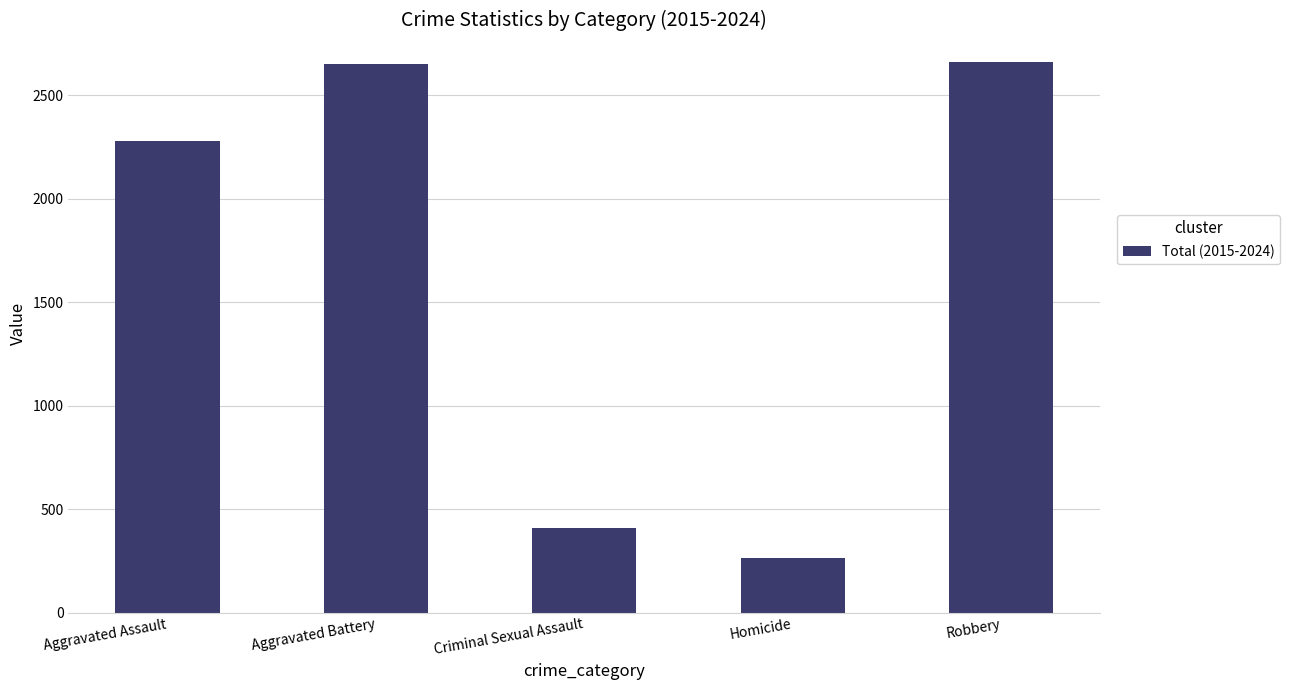

How many bars are there in total?

5